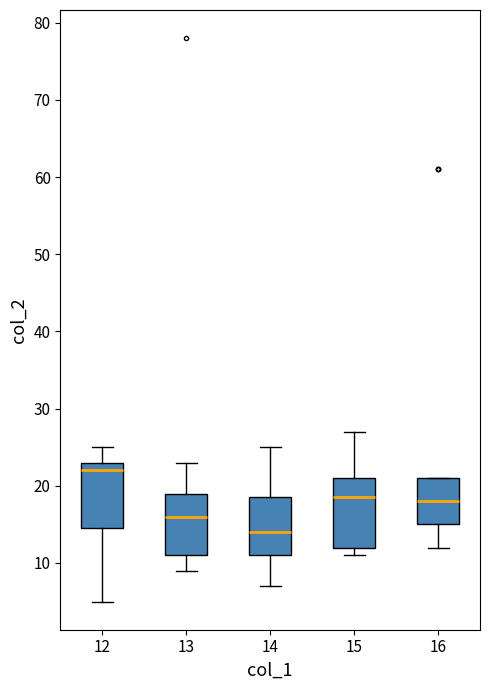

Where is the upper edge of the box at x = 15 on the y-axis? The values are not printed on the chart, so give them approximately, as read against the axis.

21